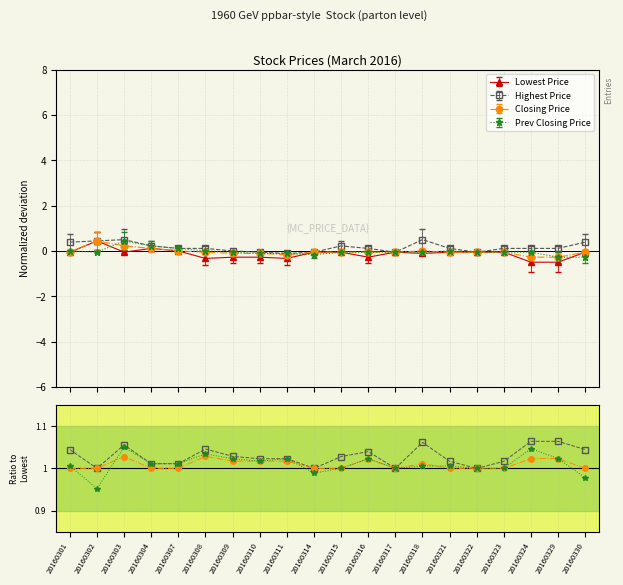

At which category is the sum across all series the highest?

20160324